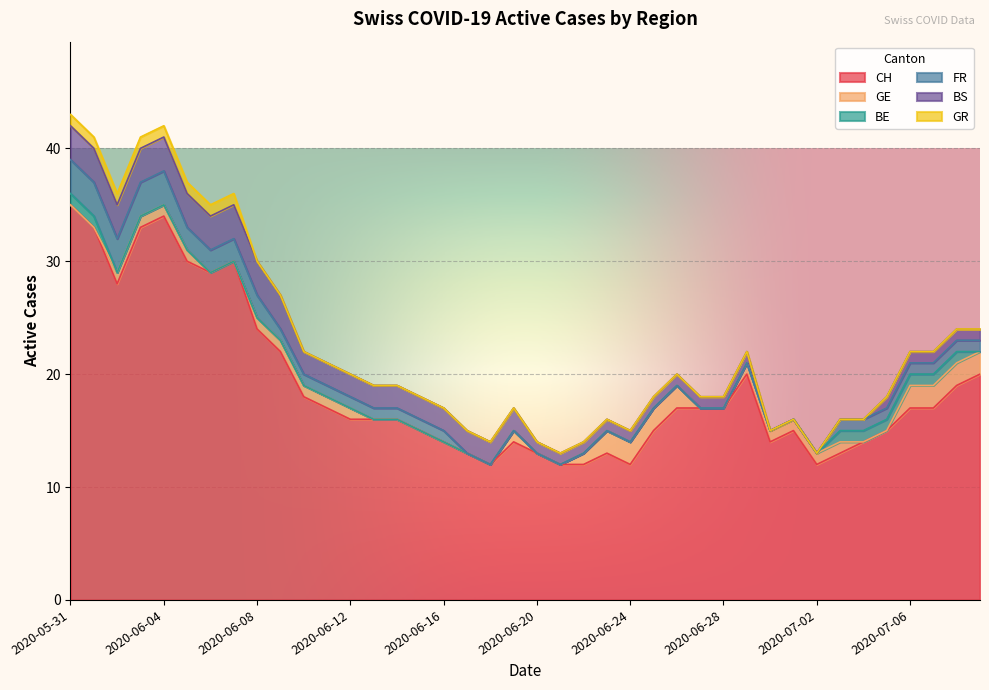

How many categories are shown in the chart?

40